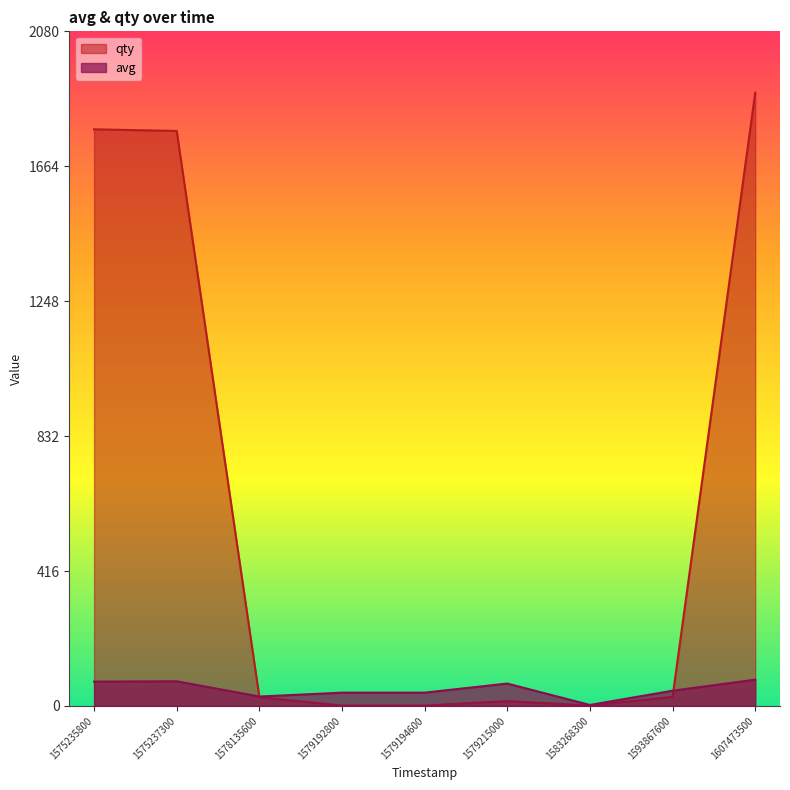

Which series has the largest range (max minus min)?

qty